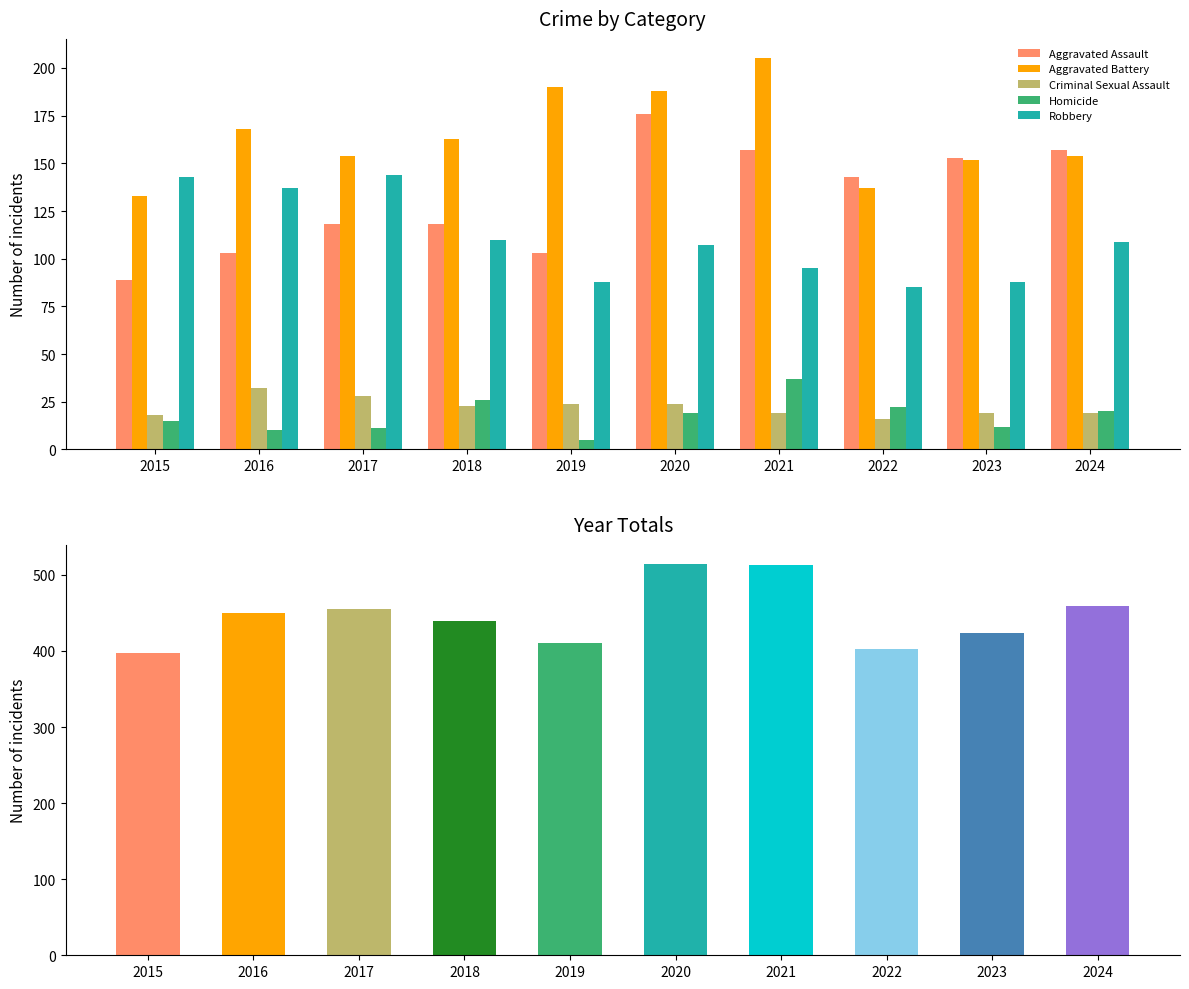

At how many categories does at least one series exceed 86?

10